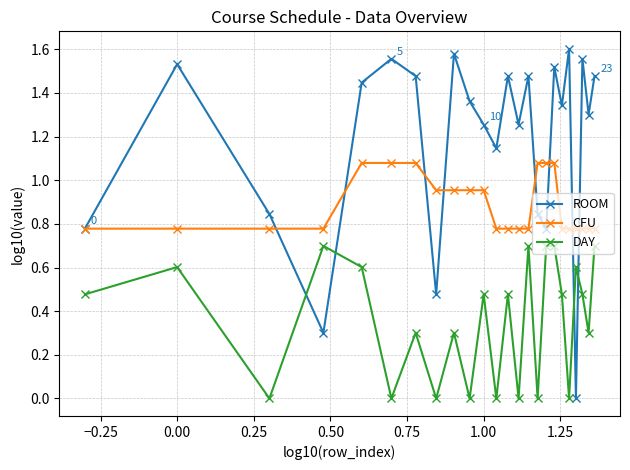

Which series has the largest total across all categories?

ROOM